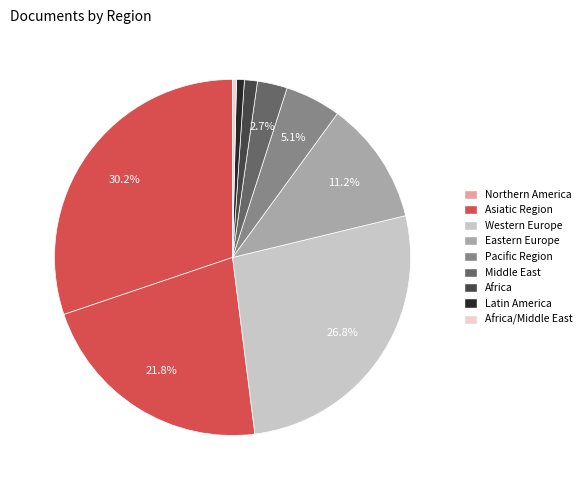

To the nearest percent, what is the difference between the largest and smallest slice percentages?

30%